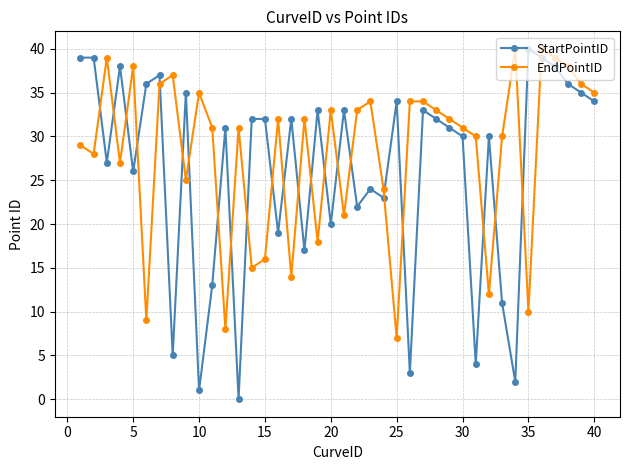

What is the value of the EndPointID point at the 40th from the left?

35